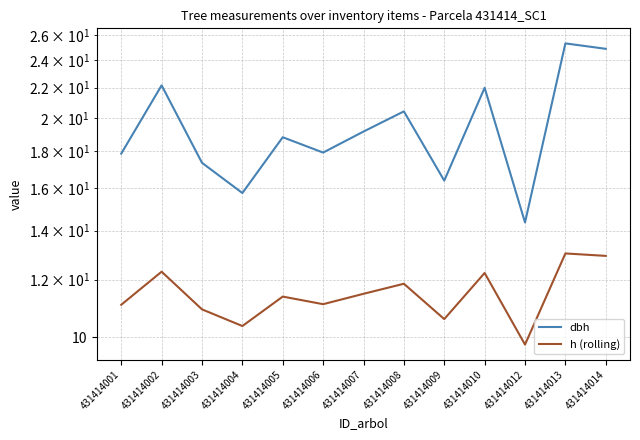

What is the greatest value displayed?

25.3